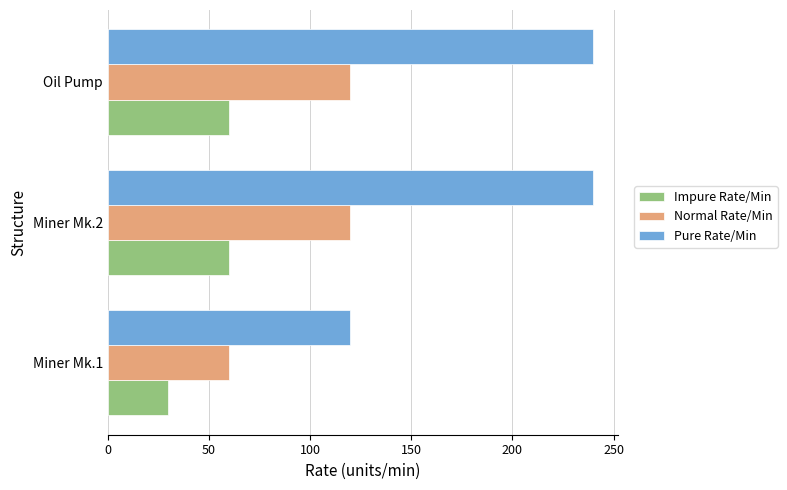

How many values in the Normal Rate/Min series are below 120?

1